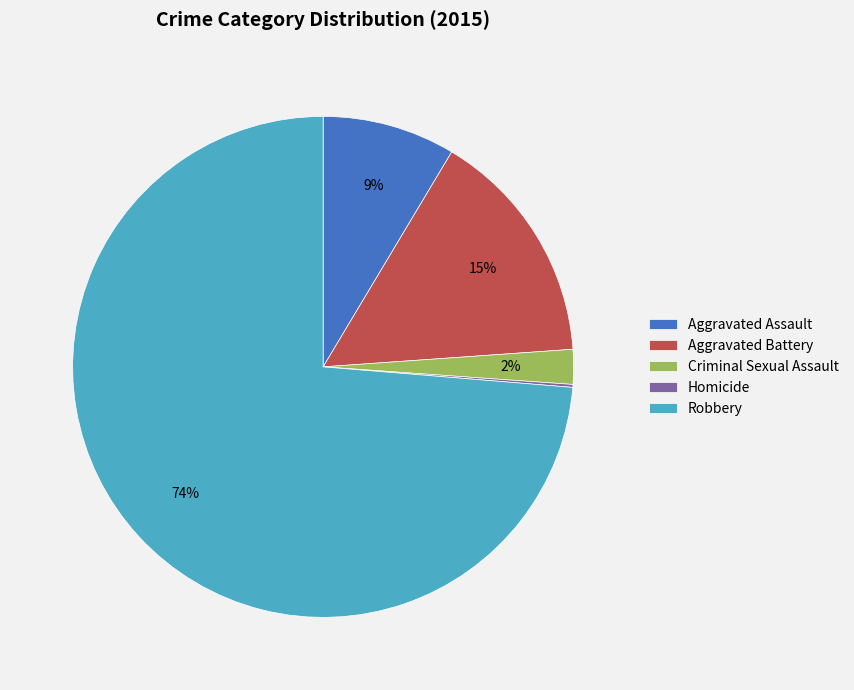

True or false: Aggravated Battery accounts for 27% of the total.

False